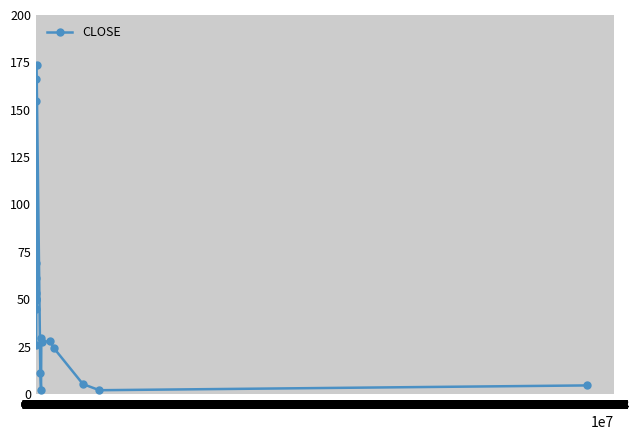

What is the difference between the maximum and minimum values?

171.6